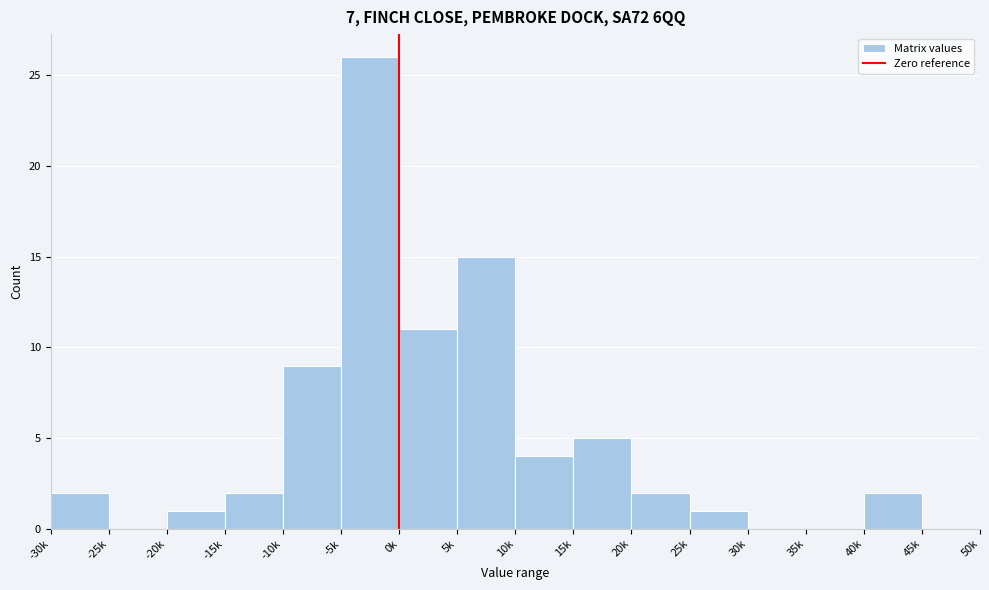

Reading right to left, transcribe all the data shown in this chart.

45k=0	40k=2	35k=0	30k=0	25k=1	20k=2	15k=5	10k=4	5k=15	0k=11	-5k=26	-10k=9	-15k=2	-20k=1	-25k=0	-30k=2